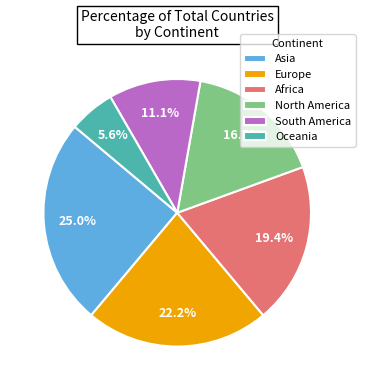

Rank the categories by value from highest to lowest.

Asia, Europe, Africa, North America, South America, Oceania